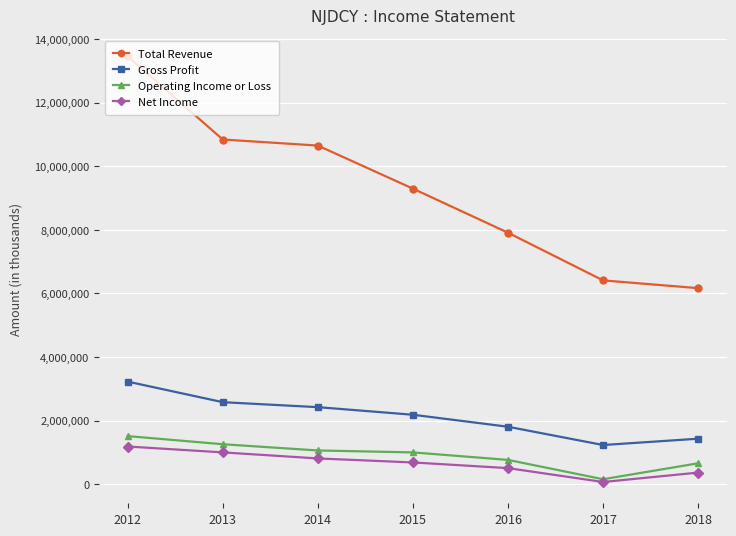

List the series in order of their peak value, highest first.

Total Revenue, Gross Profit, Operating Income or Loss, Net Income